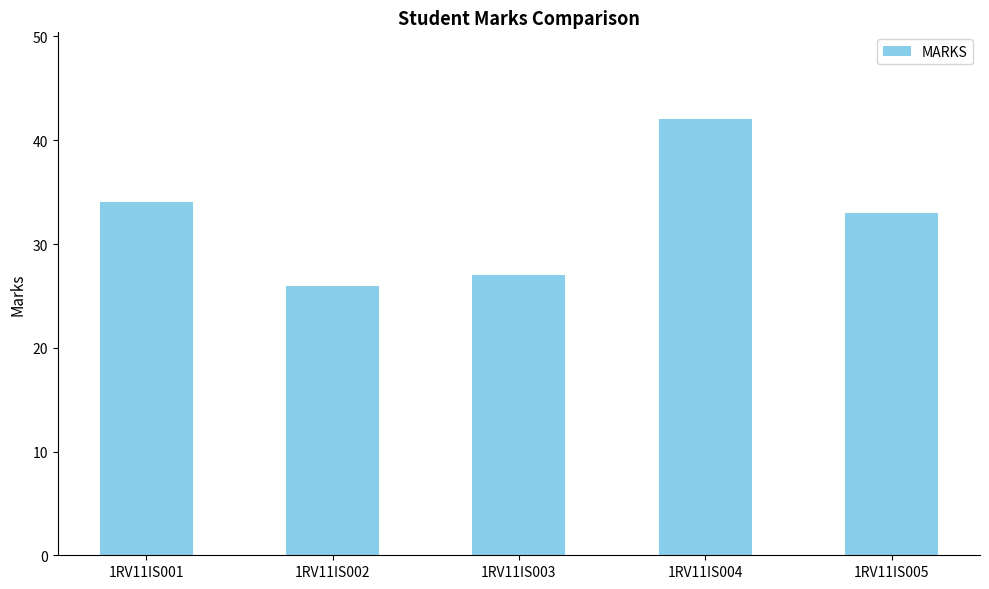

What is the sum of the values at 1RV11IS001 and 1RV11IS004?

76